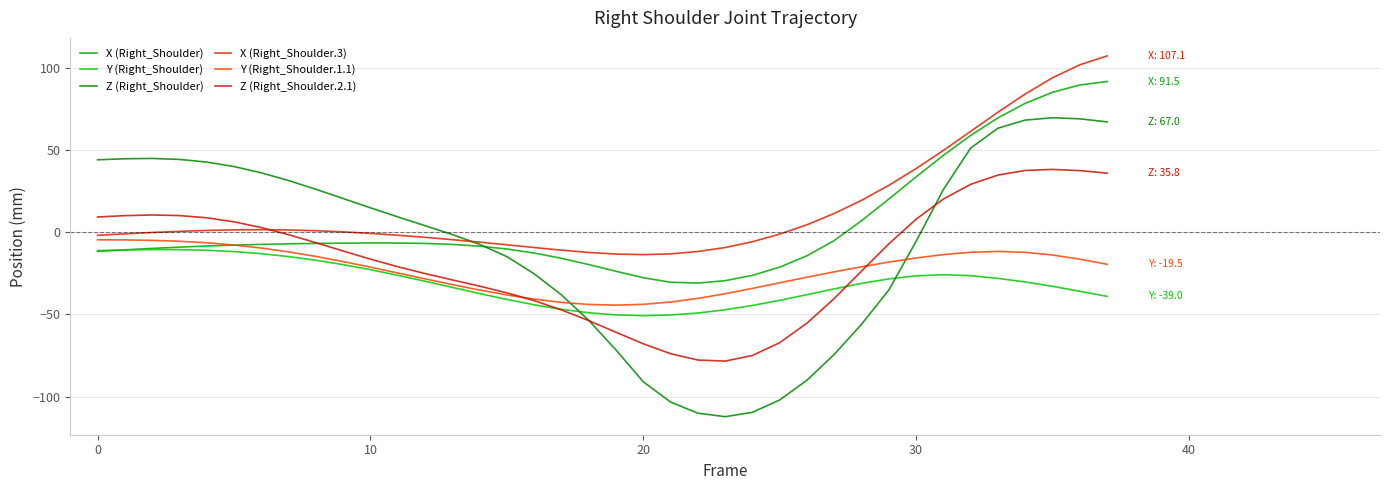

How many positive values does the Z (Right_Shoulder.2.1) series have?

15